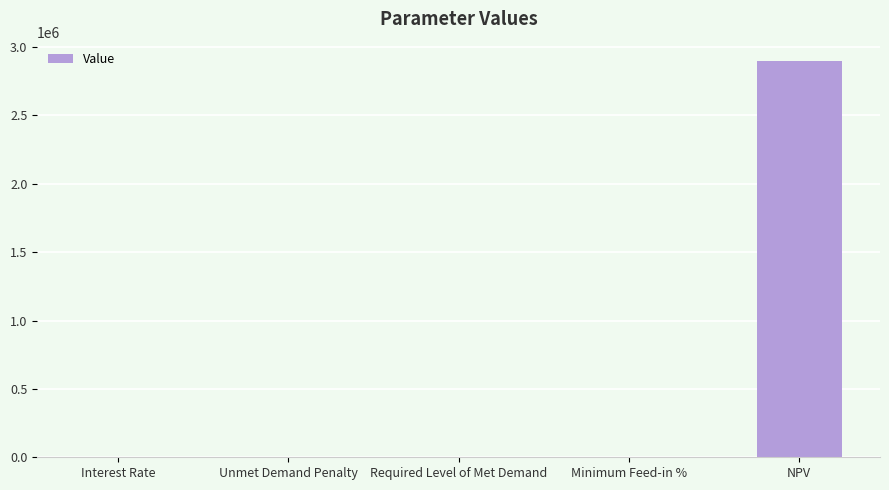

Is it true that the value at Required Level of Met Demand is -1800839.8?

False